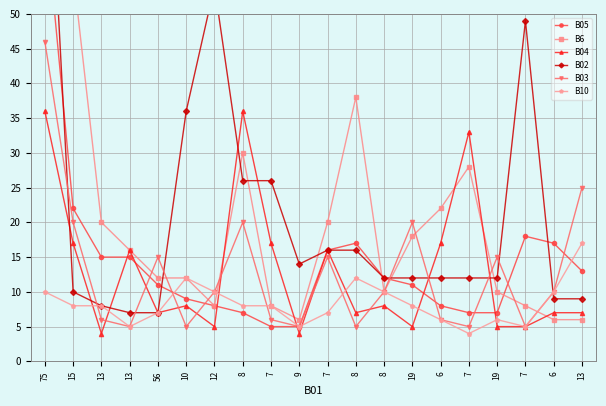

Which series has the largest total across all categories?

B02